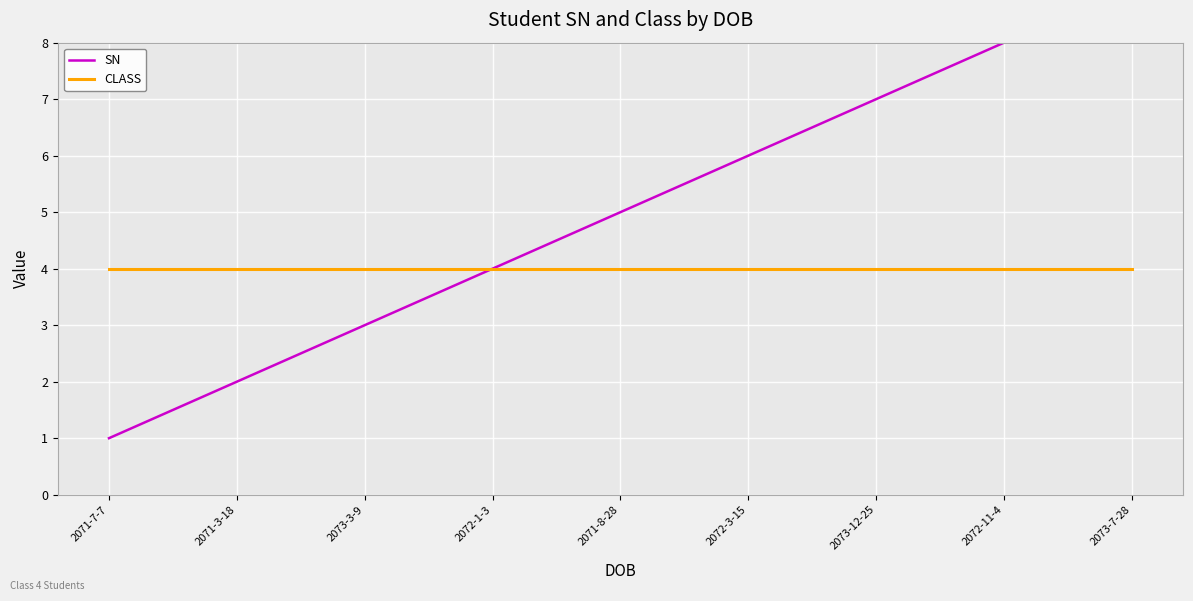

Which has a higher value, 2072-3-15 or 2072-11-4?

2072-11-4